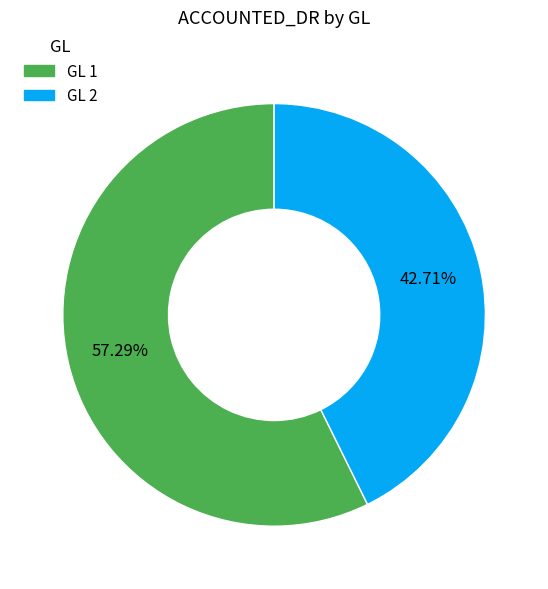

Is it true that GL 1 is 39% of the pie?

False